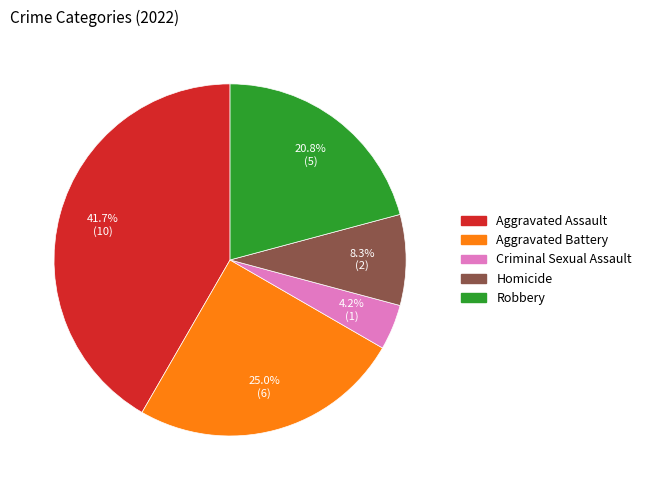

To the nearest percent, what percentage of the pie is Aggravated Assault?

42%